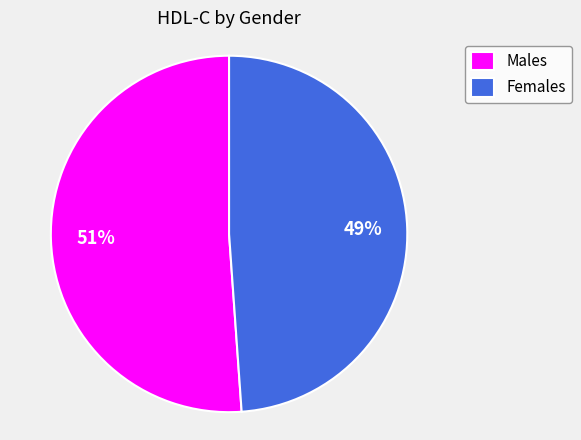

To the nearest percent, what portion does Males represent?

51%